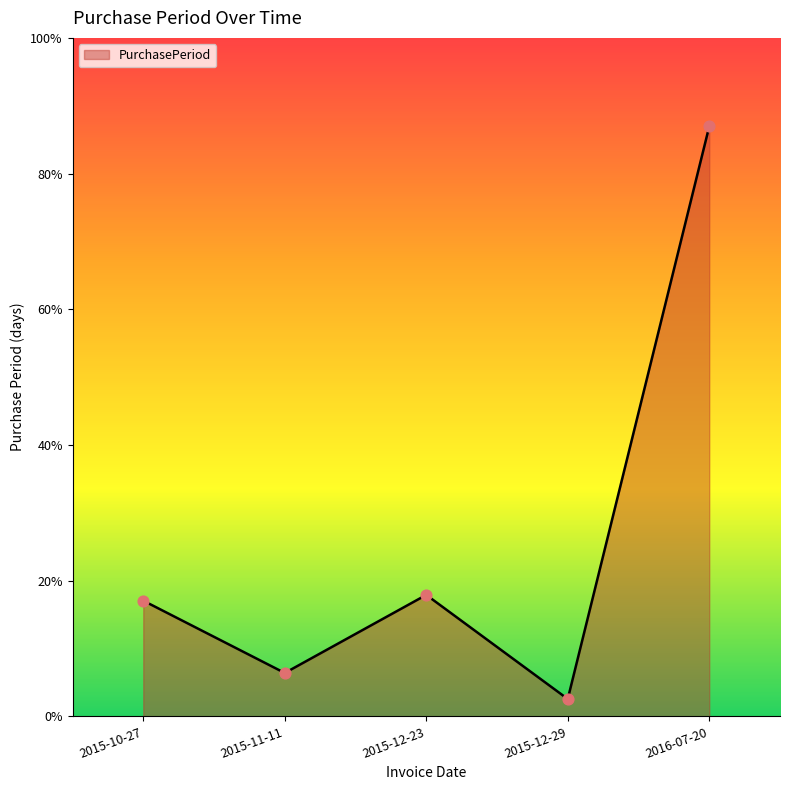

Which has a higher value, 2015-11-11 or 2015-10-27?

2015-10-27